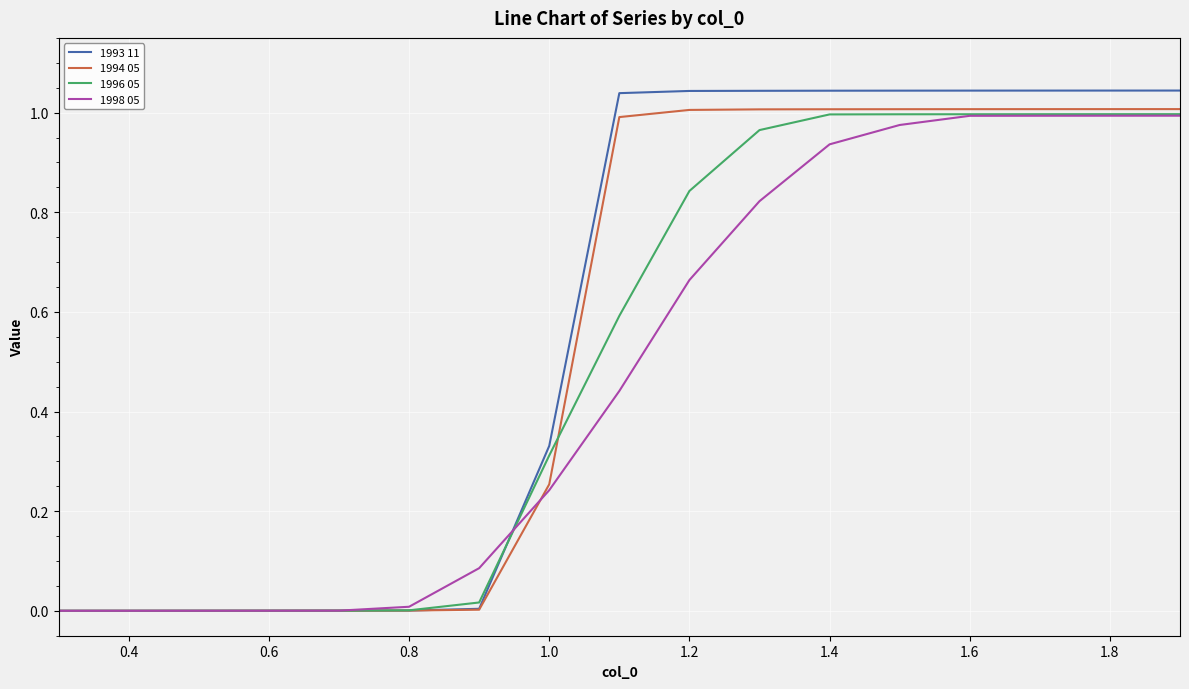

Is this an area chart (filled region under the line)?

No